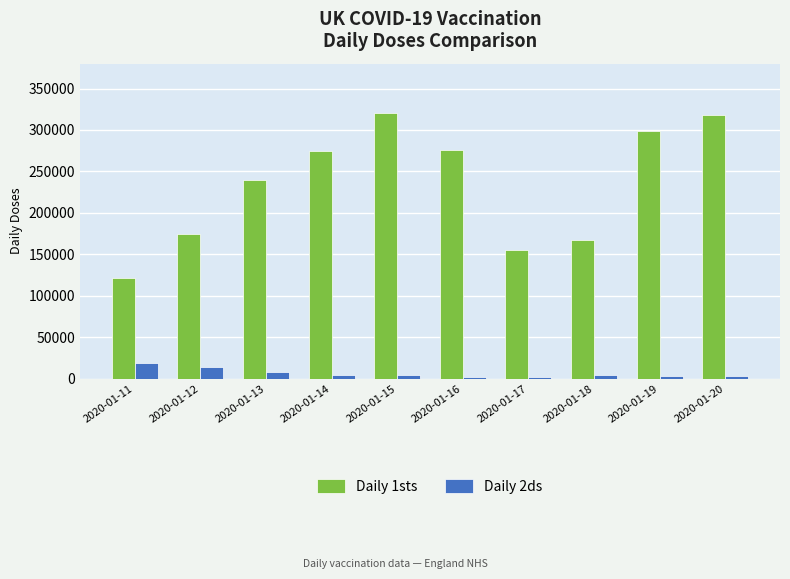

At which label is Daily 2ds closest to 10298?

2020-01-13